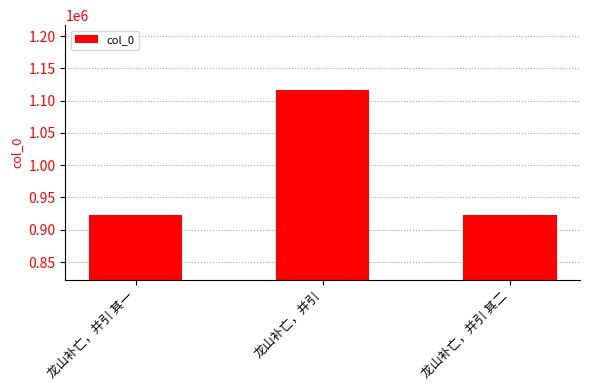

Which label corresponds to the largest value in the chart?

龙山补亡，并引